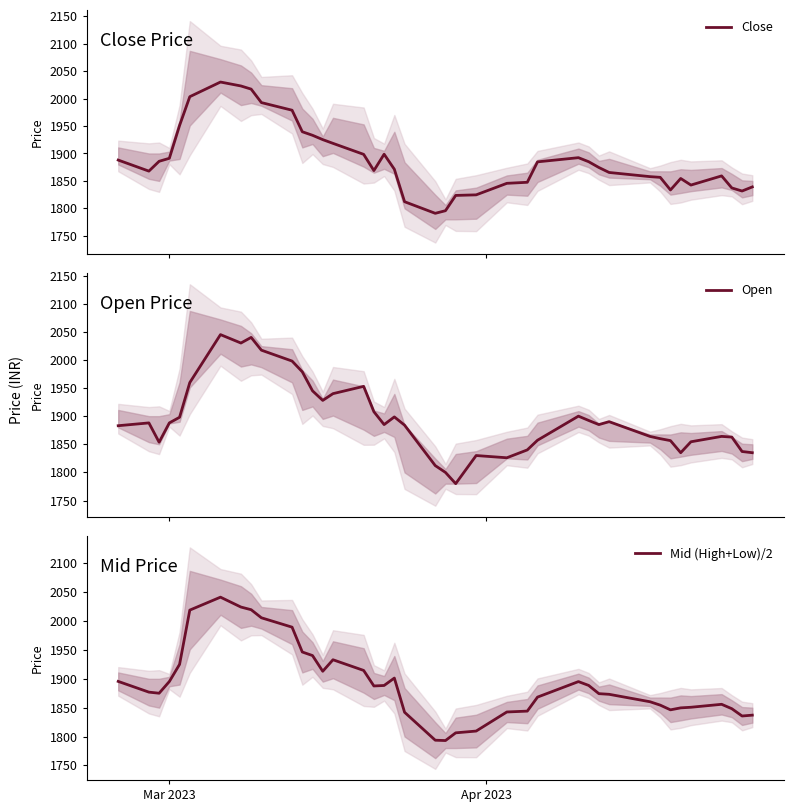

Which series has the widest spread of values?

Open